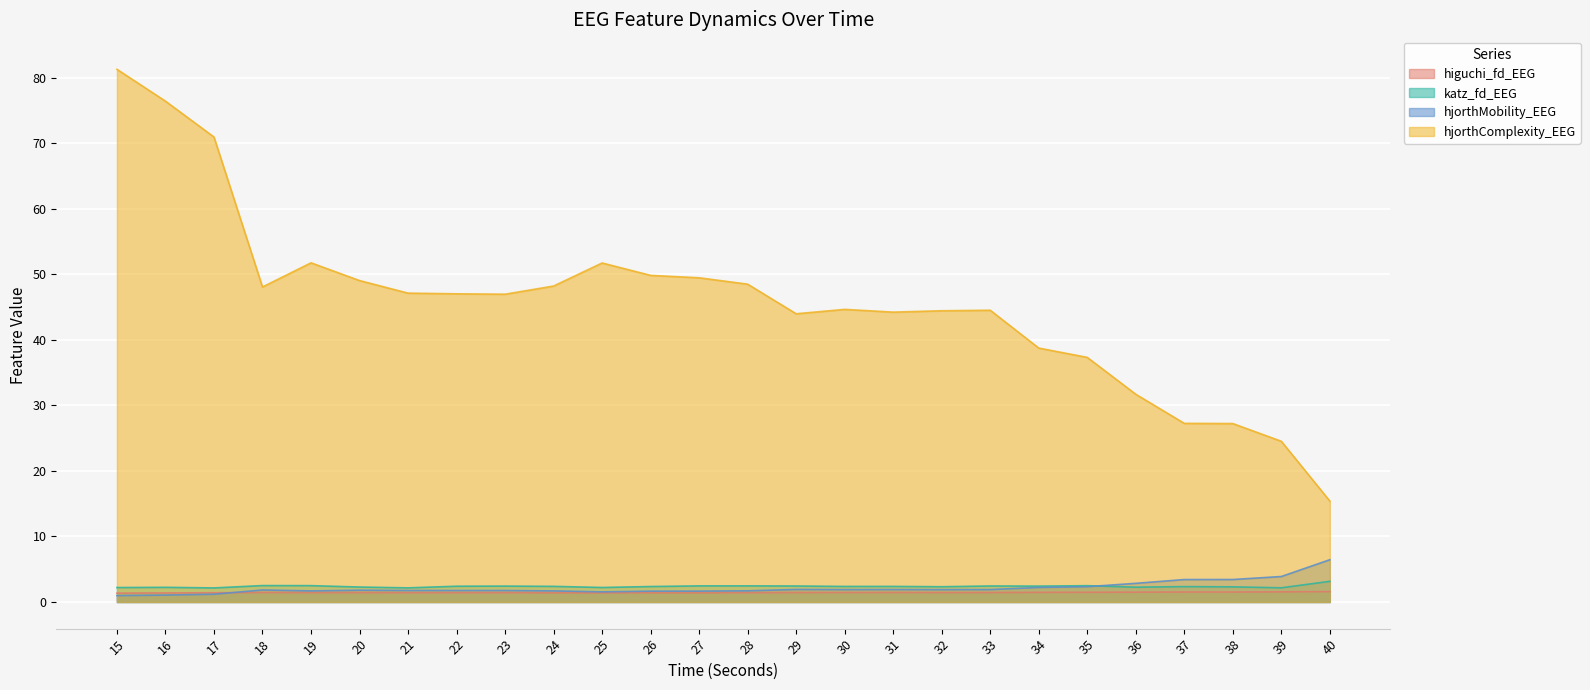

Where is hjorthMobility_EEG nearest to the value 3?

36